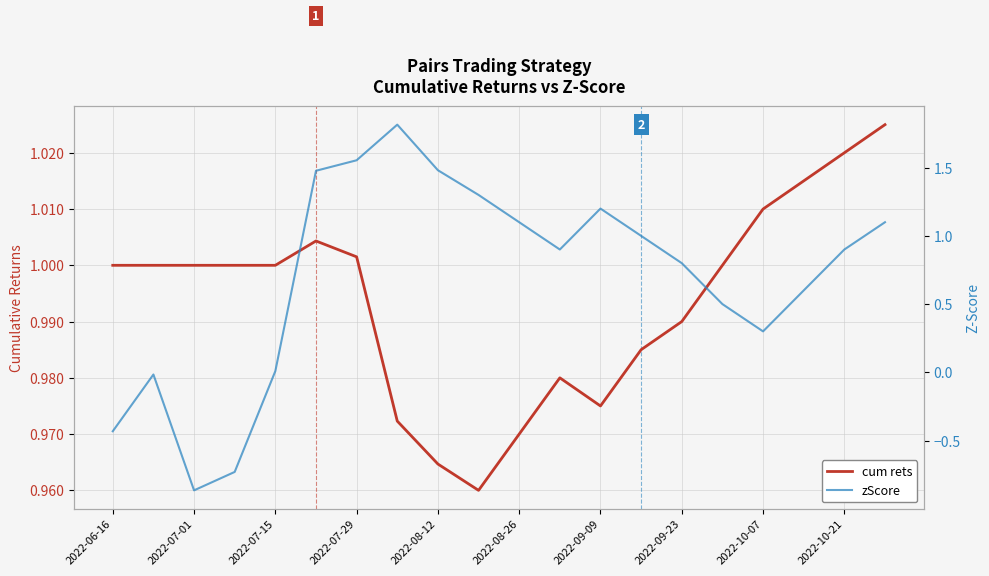

How many values in the zScore series exceed 0?

16